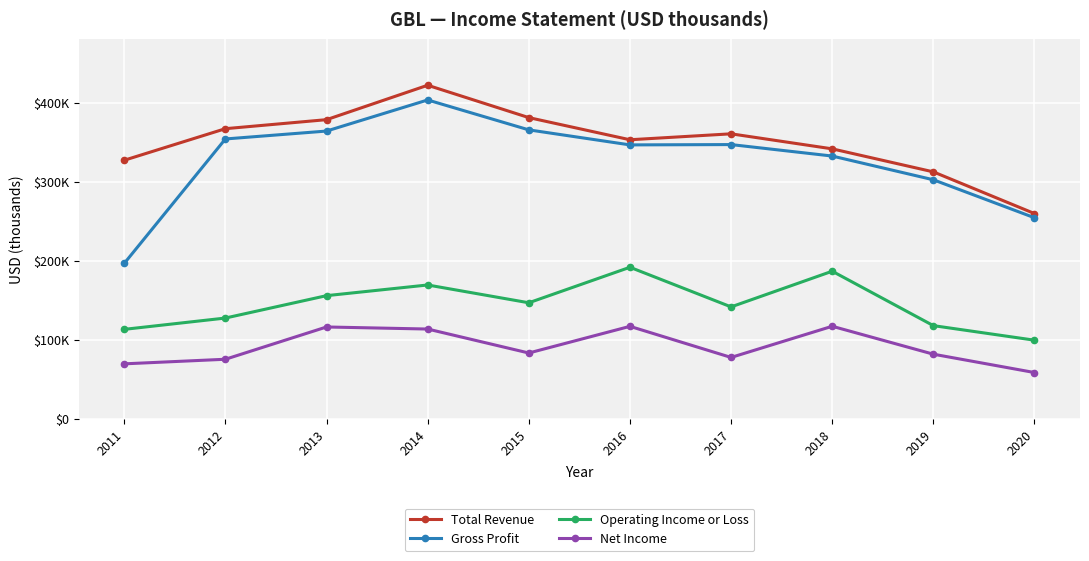

At how many categories does at least one series exceed 291697?

9